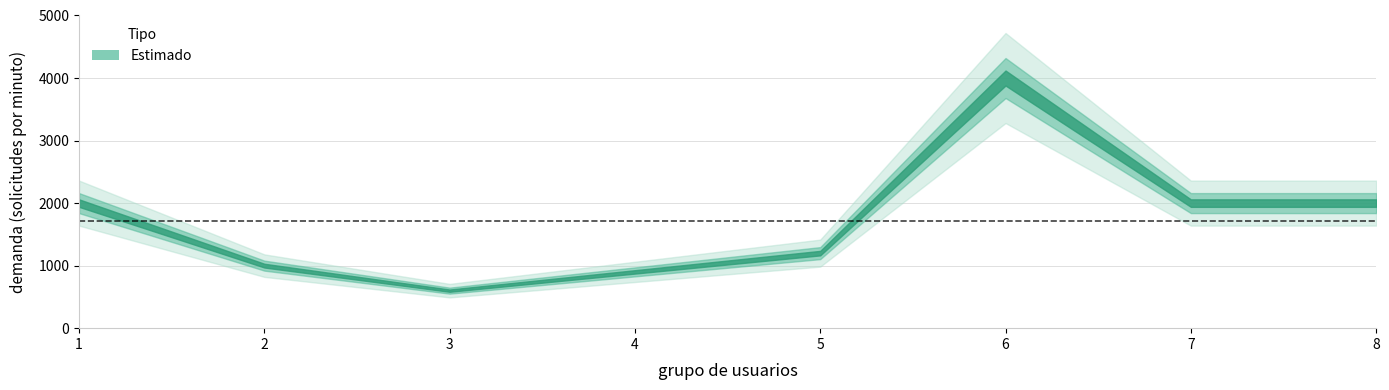

What is the value of the 4th point from the left?

900